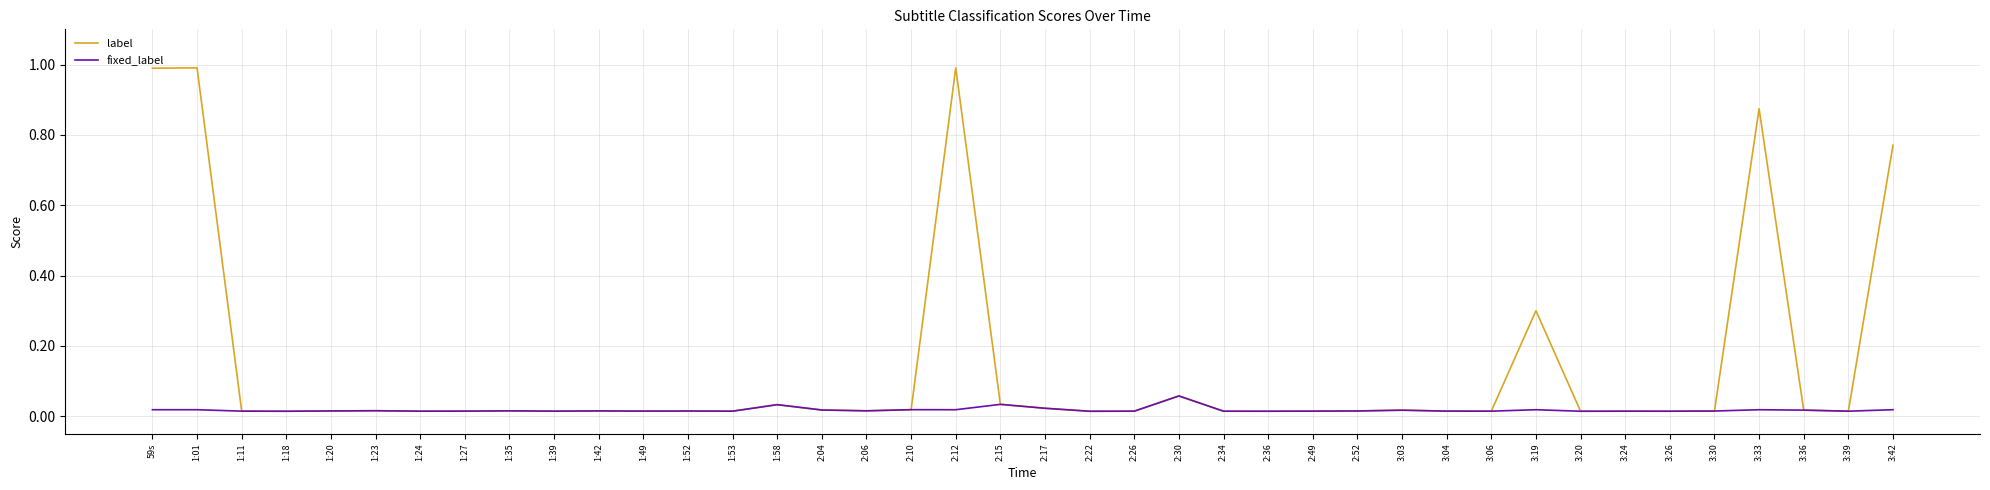

List the series in order of their peak value, highest first.

label, fixed_label